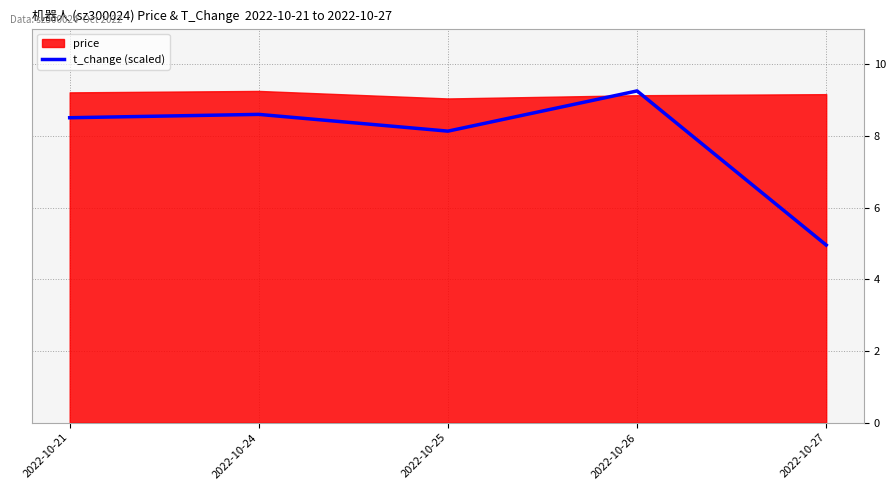

The value at 2022-10-24 is 8.6. True or false?

True